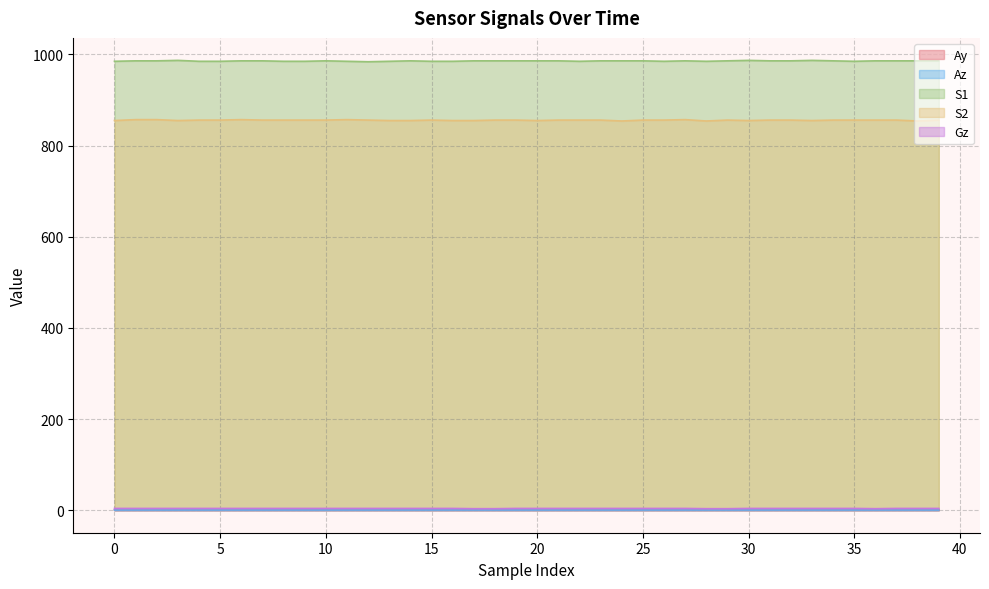

What is the average value of the S2 series?

855.8